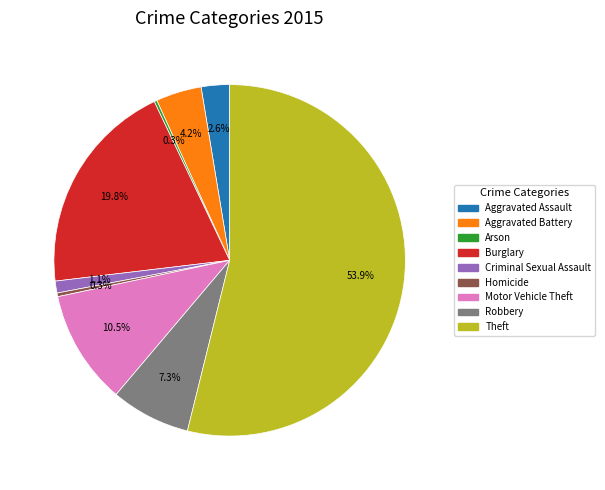

Does Burglary account for over 50% of the chart?

No